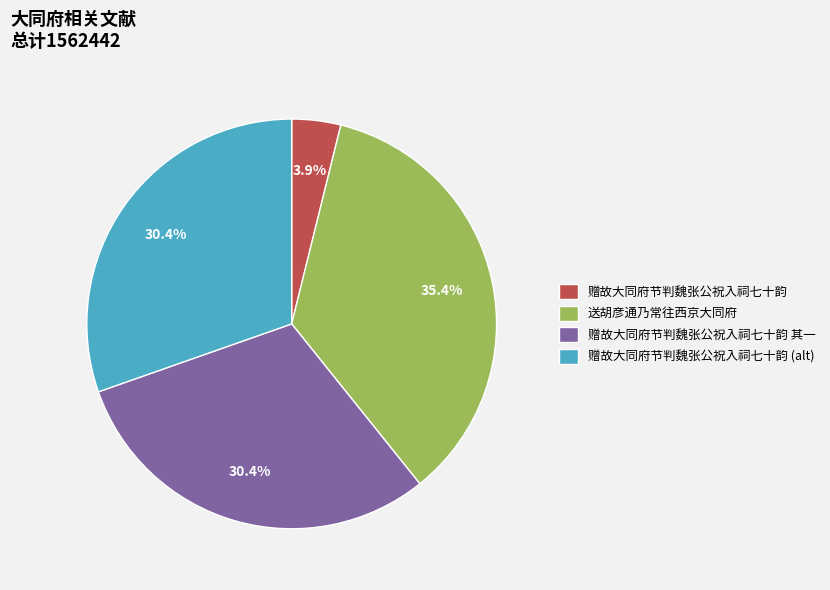

Does any single category account for the majority?

No